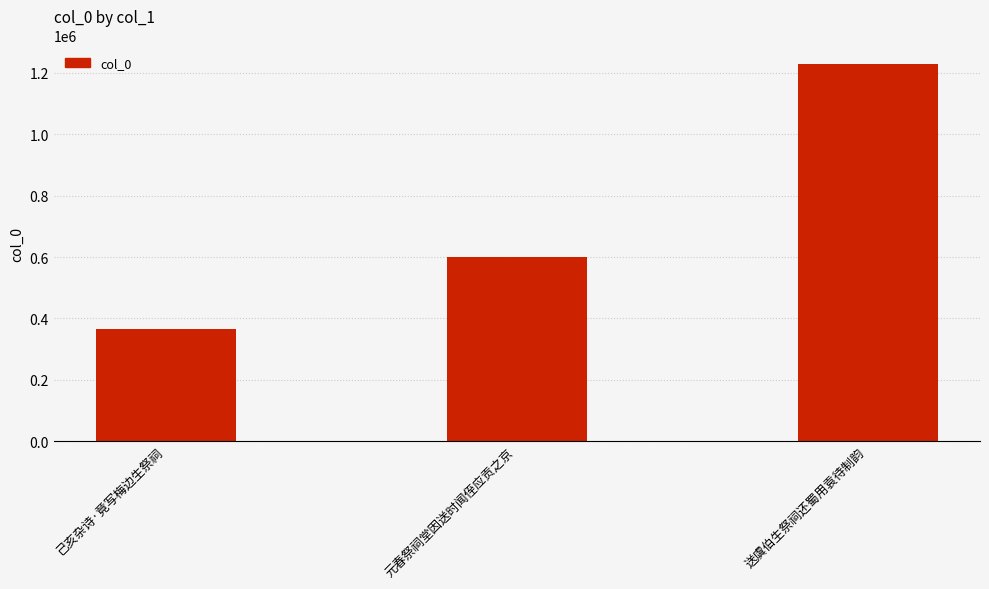

Reading left to right, what are all the values shown in this chart?

364957	600354	1227790